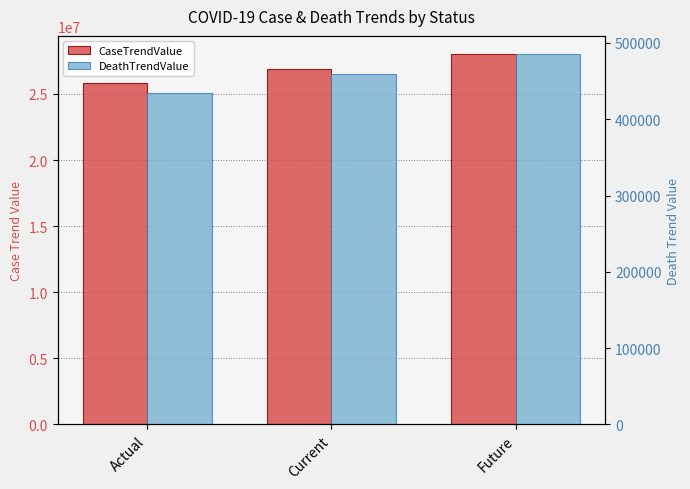

What is the label of the 2nd bar from the right?

Current